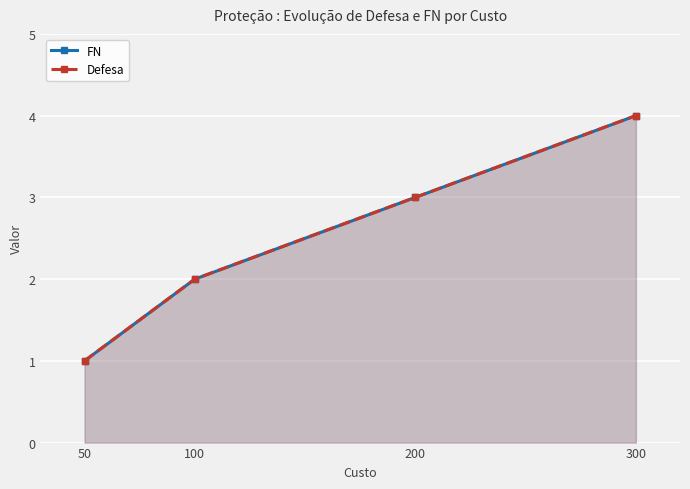

Which series has the largest total across all categories?

FN